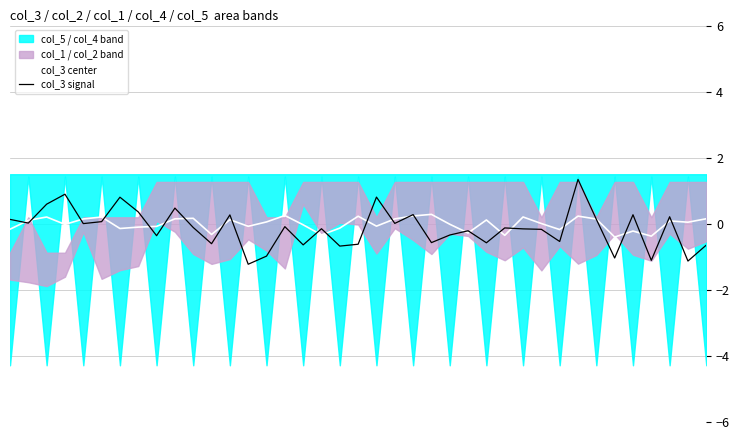

What is the smallest value displayed?

-1.2